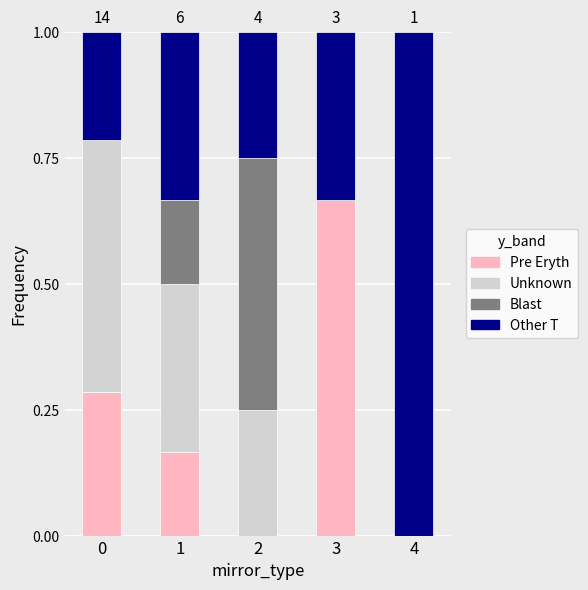

What is the total value across all series at 3?

1.0